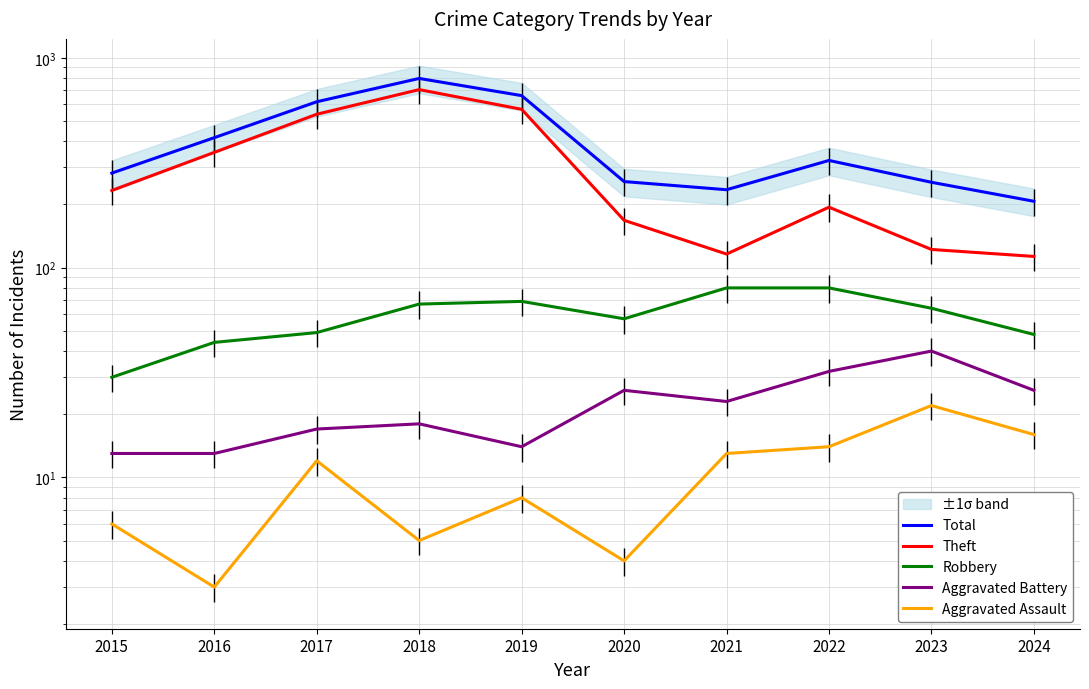

Does the chart display data point markers on the line(s)?

No